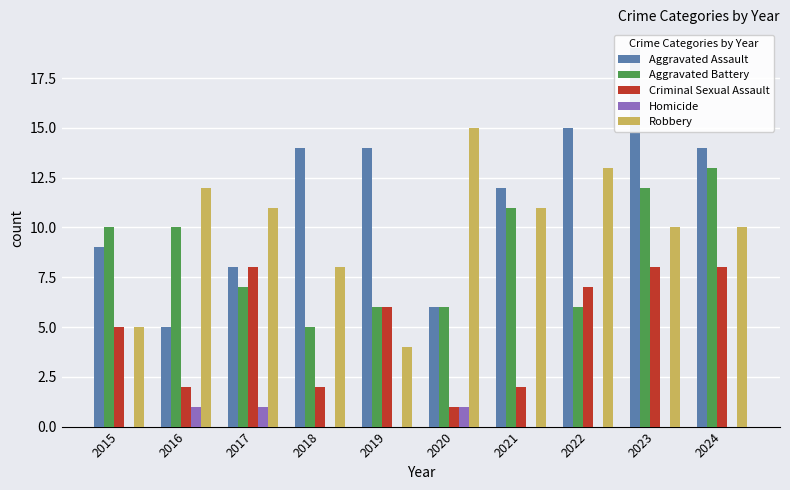

True or false: Criminal Sexual Assault has a value of 1 at 2018.

False